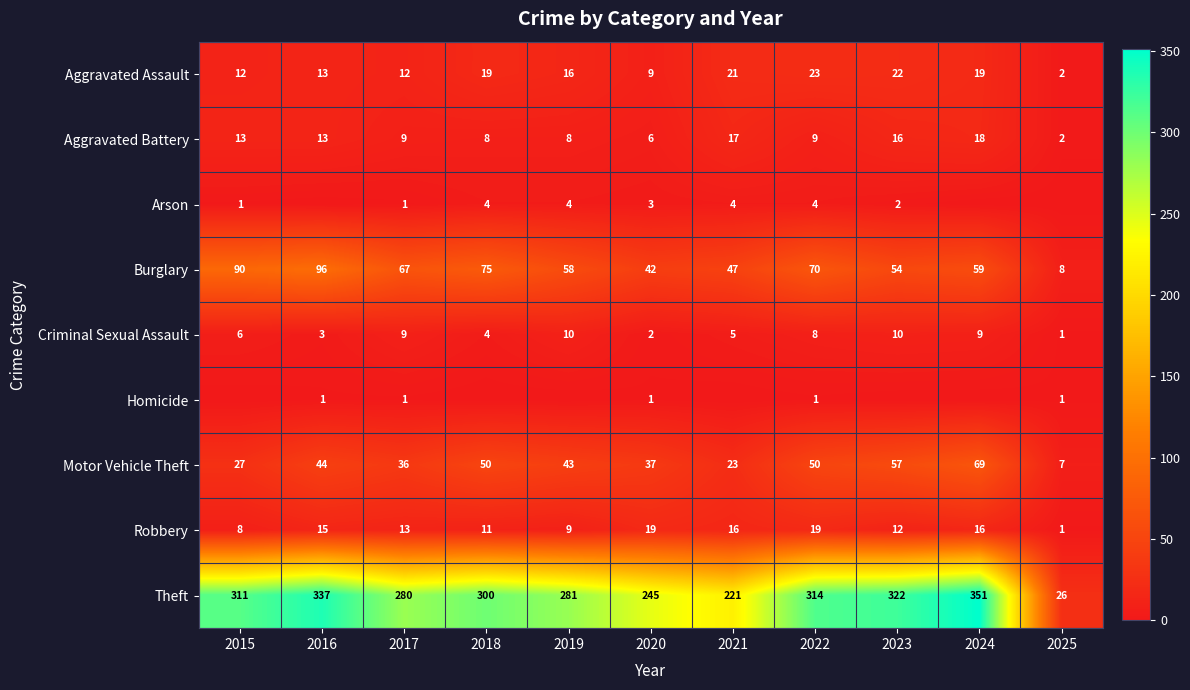

What is the sum of all Criminal Sexual Assault values?

67